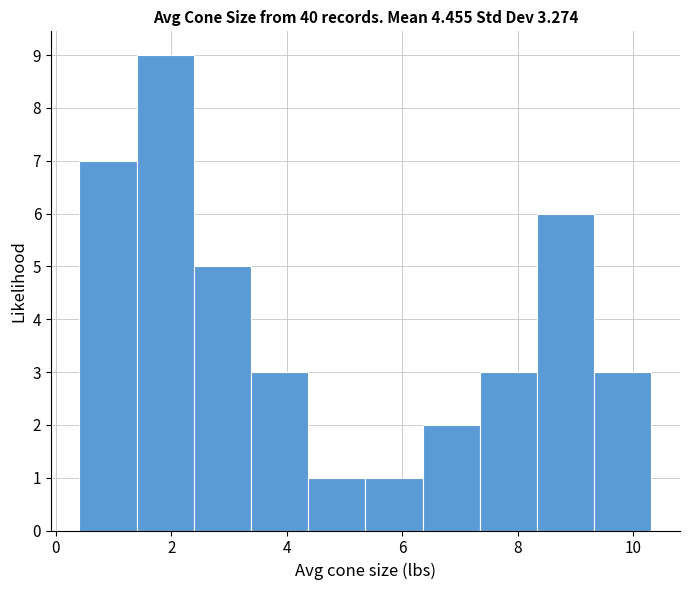

Reading left to right, list every bar in this chart as the range it spans on the x-axis followed by its height. Neither the bar edges nor the heights are printed on the chart, so give them approximately, as read against the axes.

0.4 to 1.4: 7
1.4 to 2.4: 9
2.4 to 3.4: 5
3.4 to 4.4: 3
4.4 to 5.4: 1
5.4 to 6.4: 1
6.4 to 7.4: 2
7.4 to 8.4: 3
8.4 to 9.4: 6
9.4 to 10.4: 3